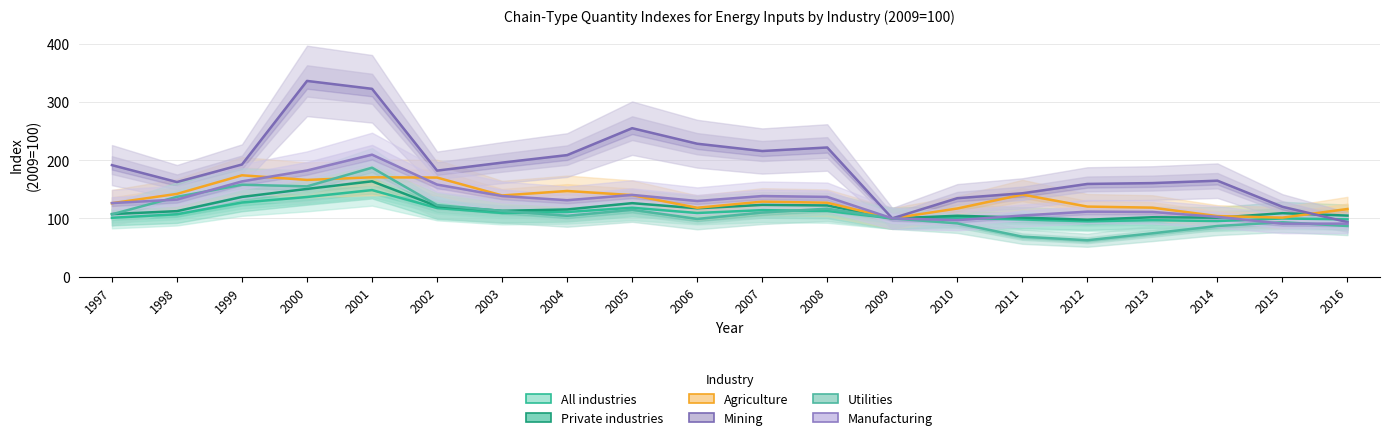

What is the value of the Mining point at the 6th from the left?

182.0